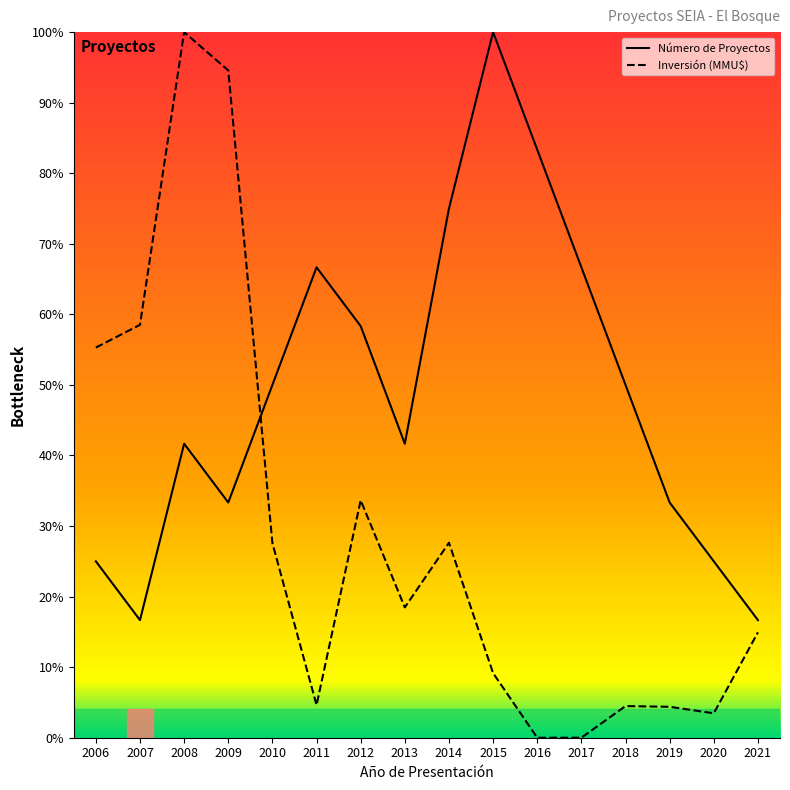

The value of Inversión (MMU$) at 2018 is 6.2. True or false?

False